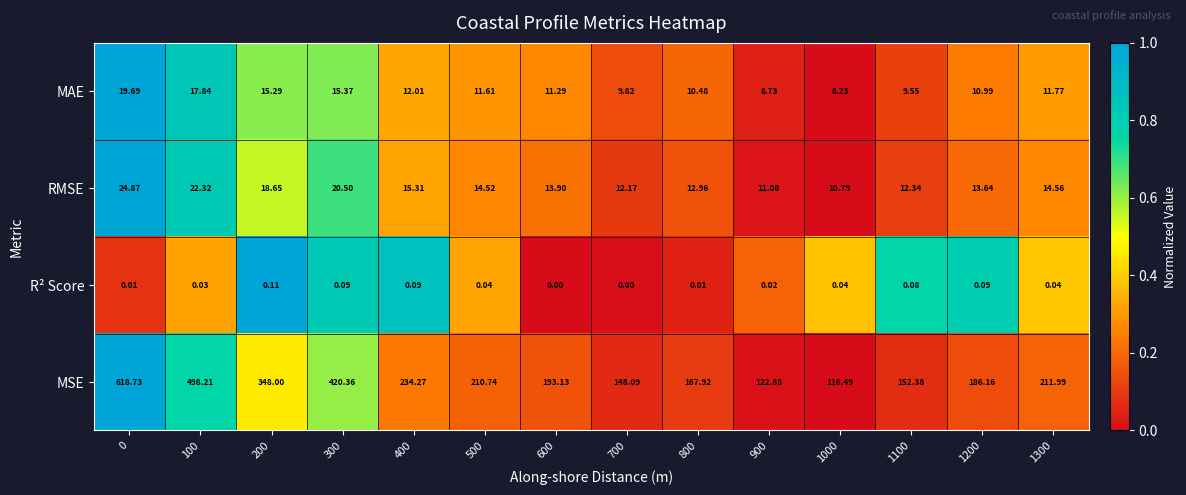

Rank the series by their maximum value, from highest to lowest.

MSE, RMSE, MAE, R² Score